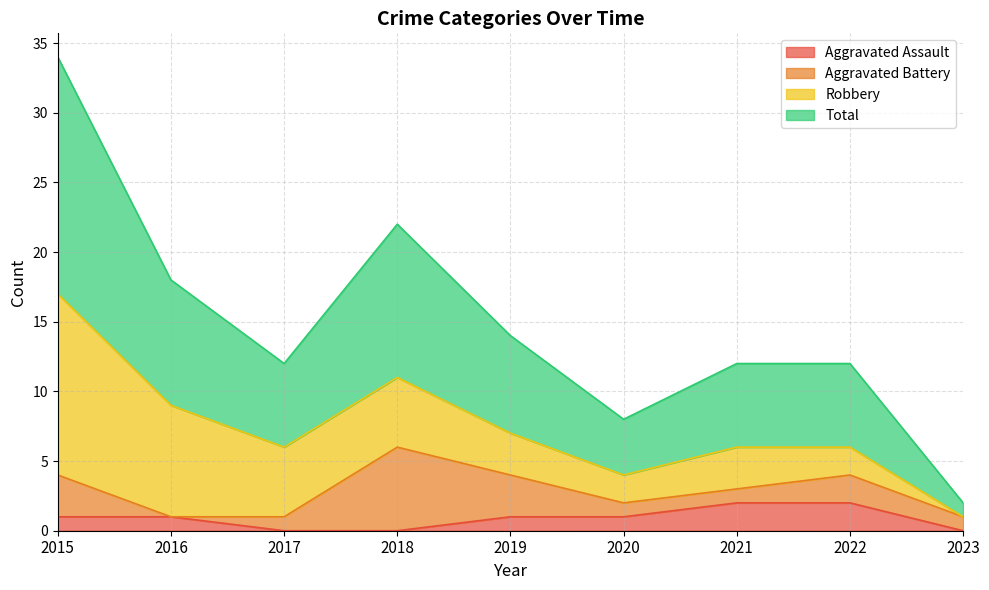

What is the highest value of the Total series?

17